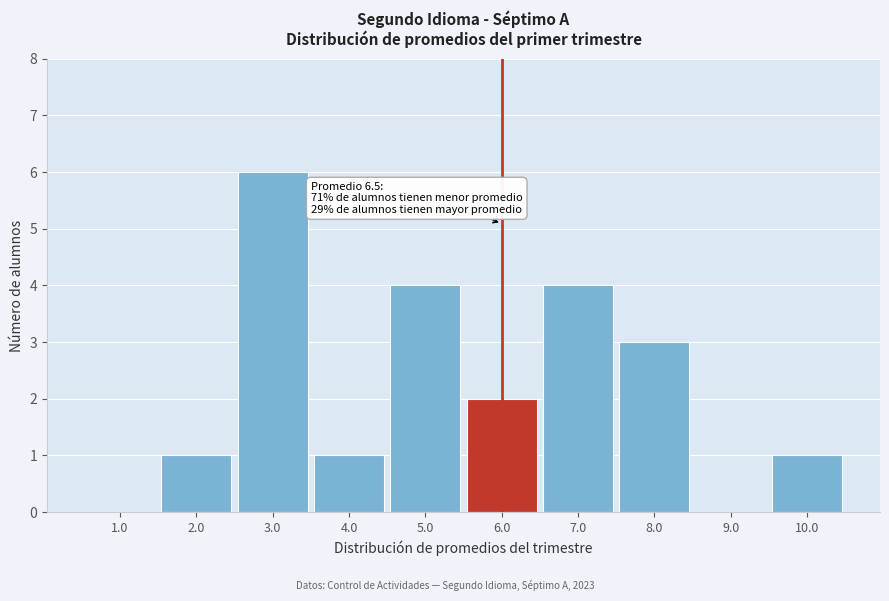

Reading right to left, extract all data points from this chart.

10.0=1	9.0=0	8.0=3	7.0=4	6.0=2	5.0=4	4.0=1	3.0=6	2.0=1	1.0=0